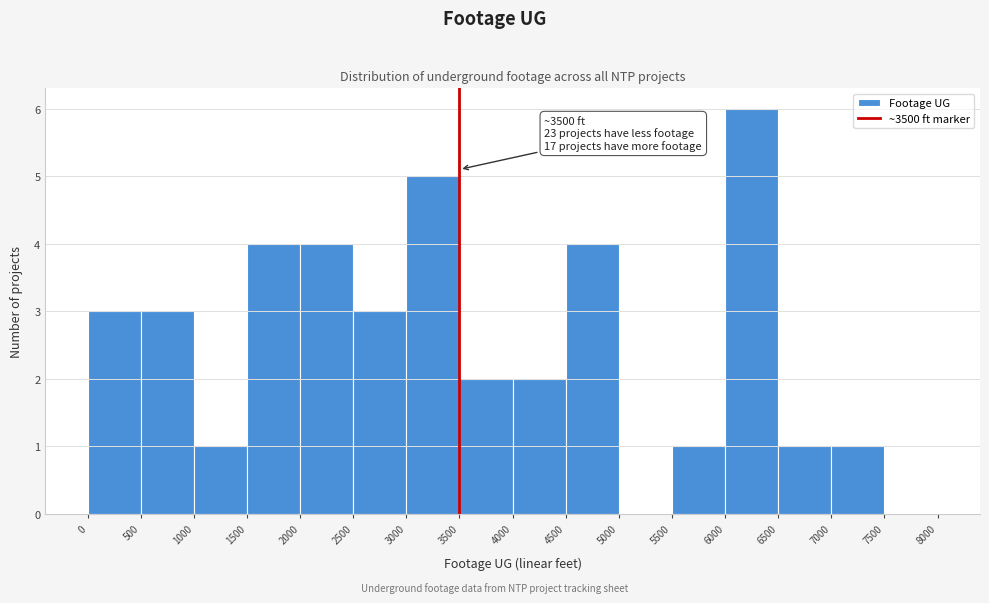

Which range on the x-axis has the tallest bar?

6000 to 6500